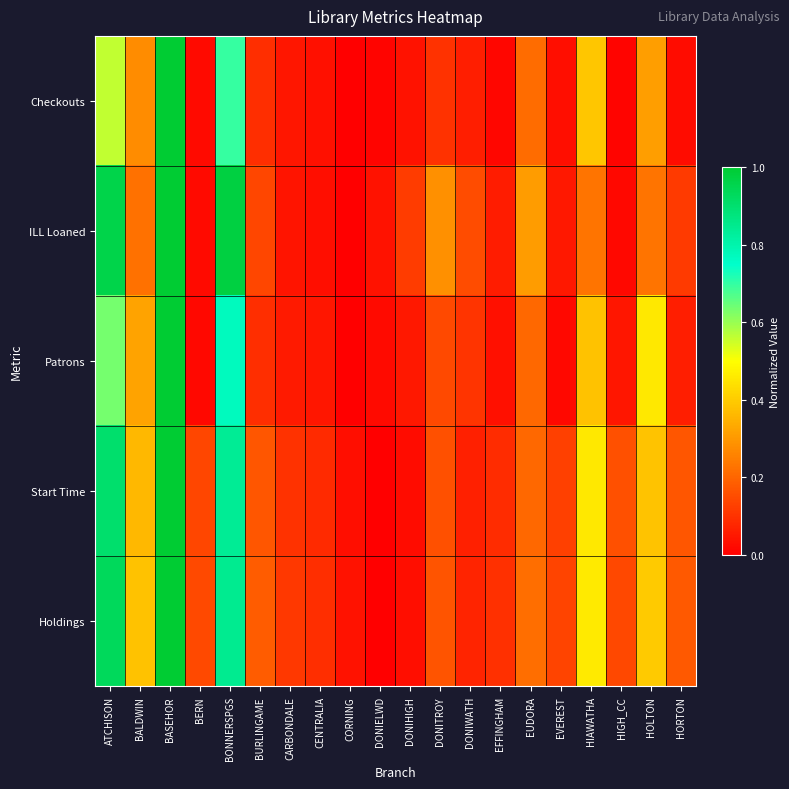

At which category is the sum across all series the highest?

BASEHOR